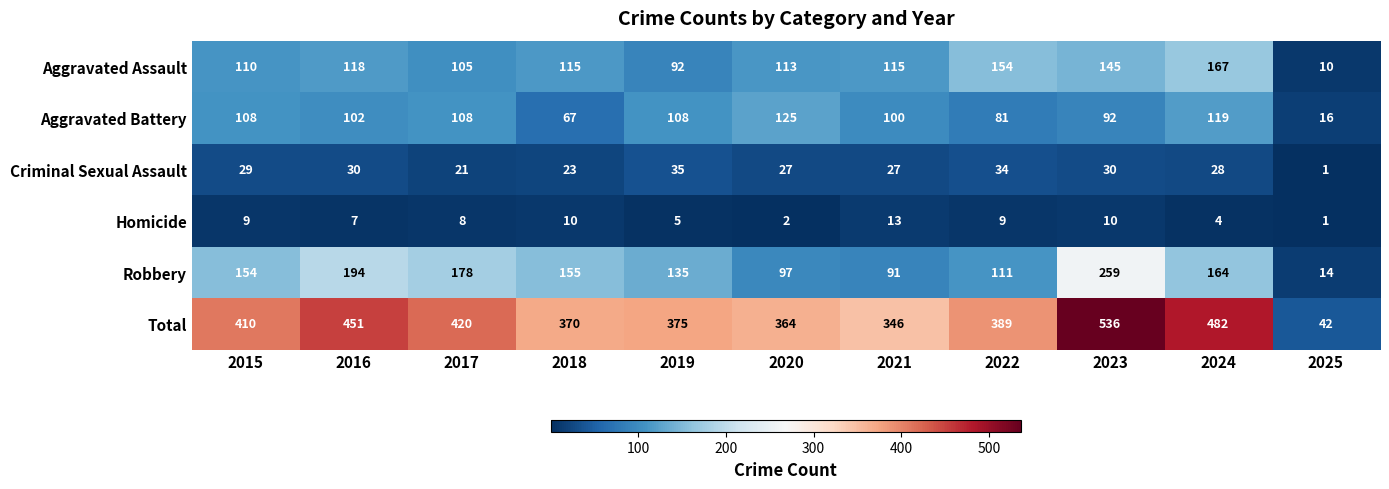

Where does the Criminal Sexual Assault series first go above 28?

2015